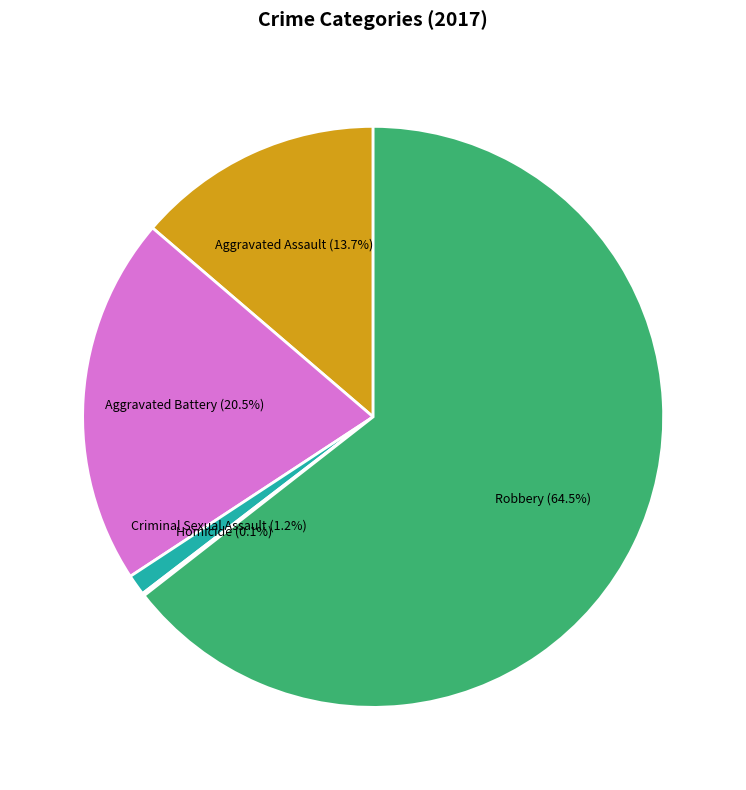

Does any single category account for the majority?

Yes